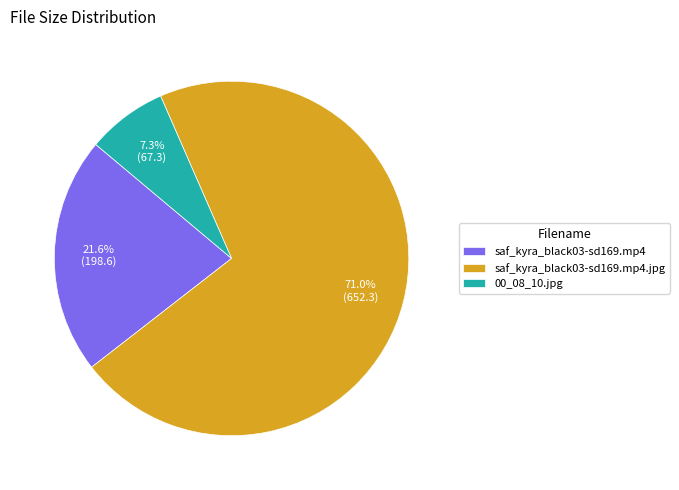

What is the ratio of the value at 00_08_10.jpg to the value at saf_kyra_black03-sd169.mp4.jpg?

0.1